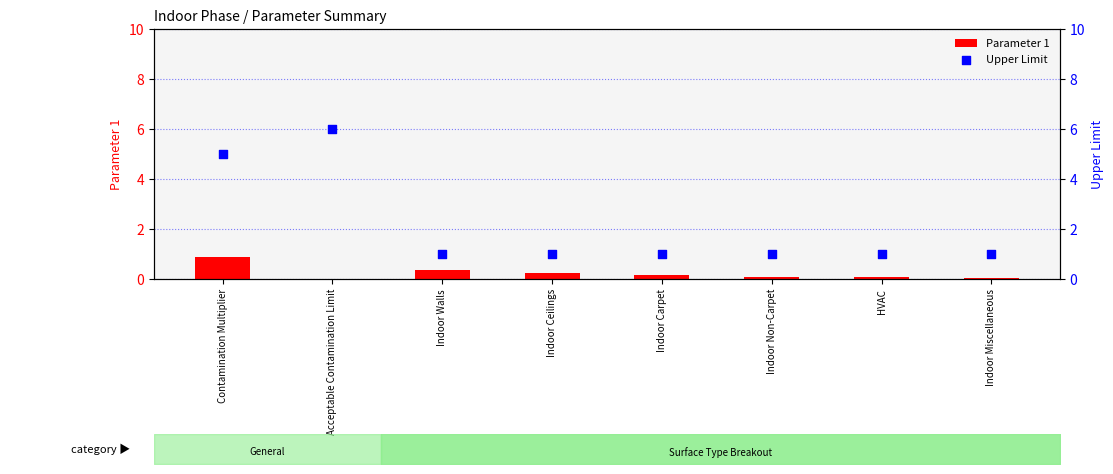

Which series has the largest total across all categories?

Upper Limit